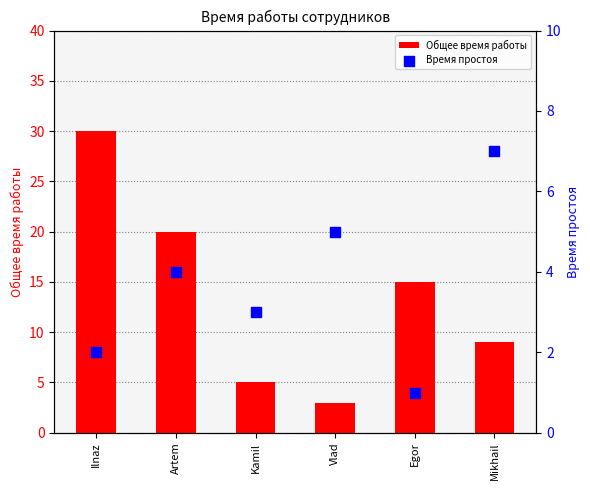

Which series contains the lowest Y value?

Время простоя